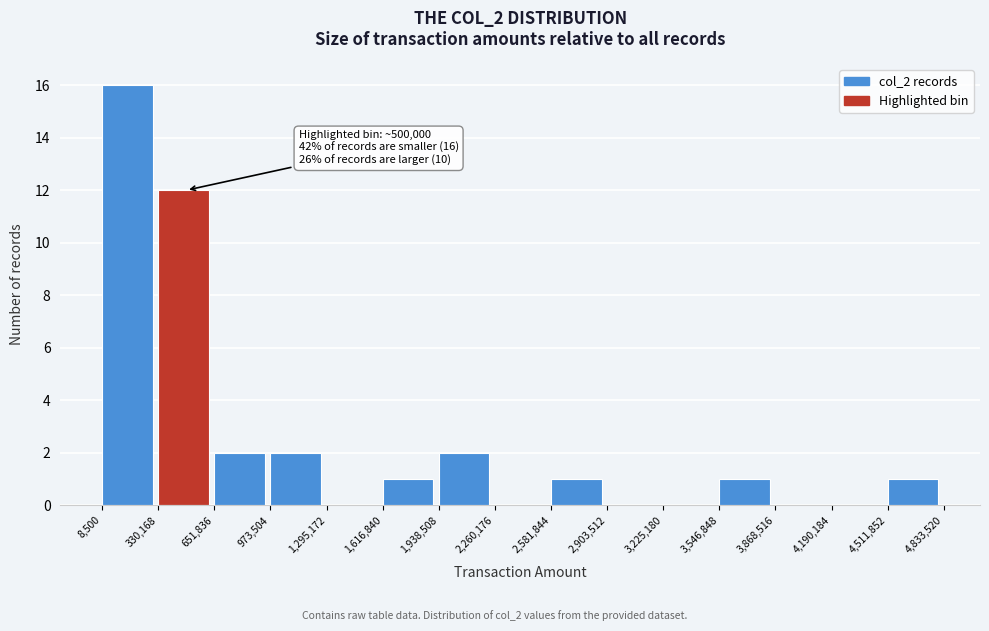

Which range on the x-axis has the tallest bar?

8,500 to 330,168